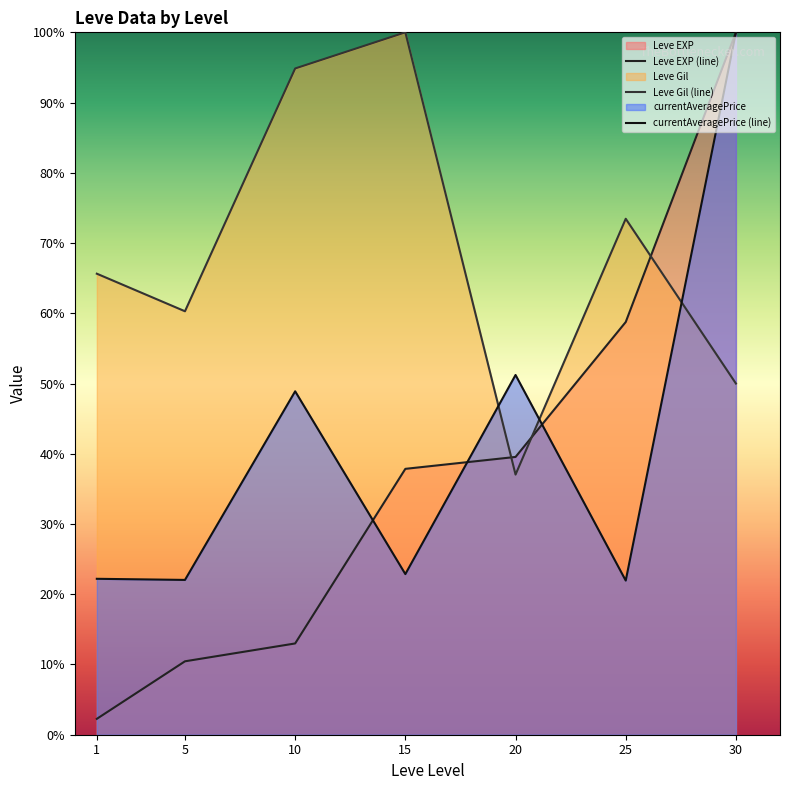

What is the average value of the currentAveragePrice (line) series?

41.3